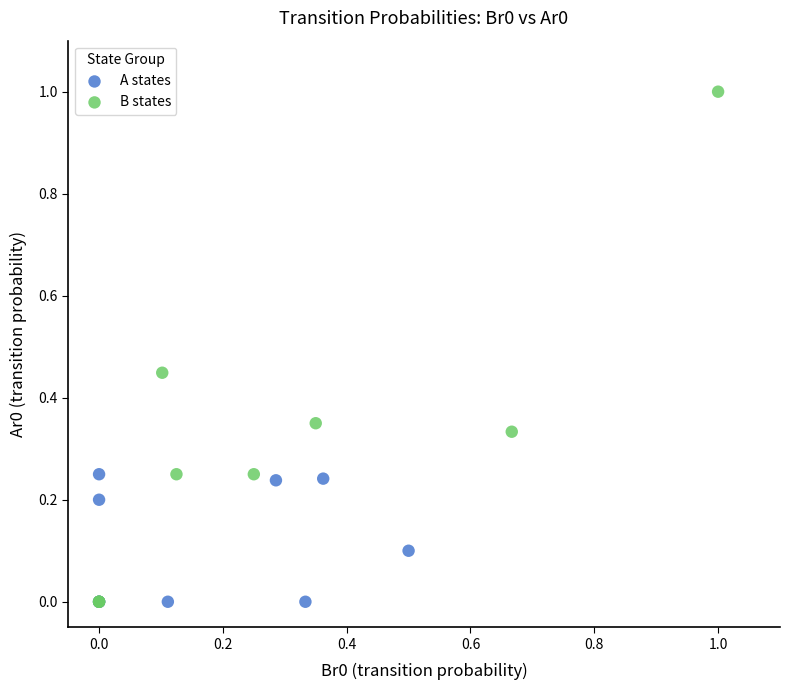

Which series reaches the maximum Y coordinate?

B states